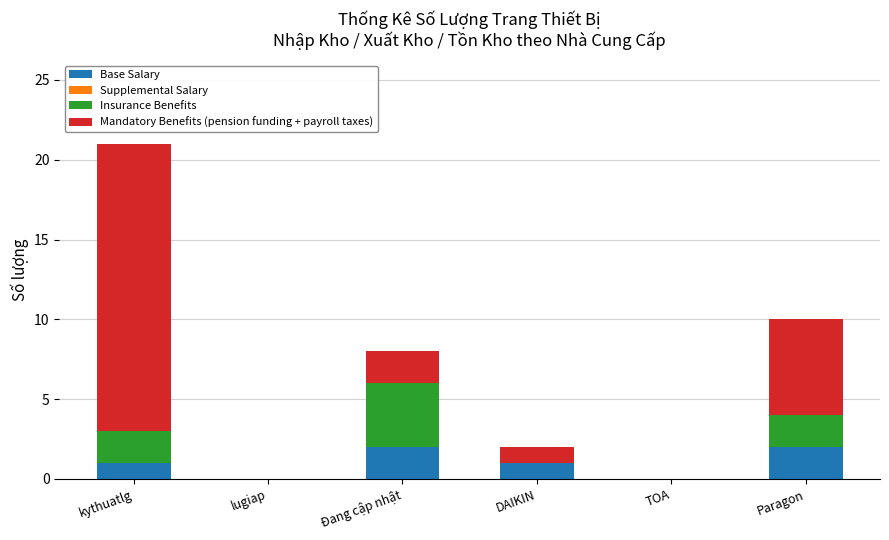

At which category is the sum across all series the highest?

kythuatlg